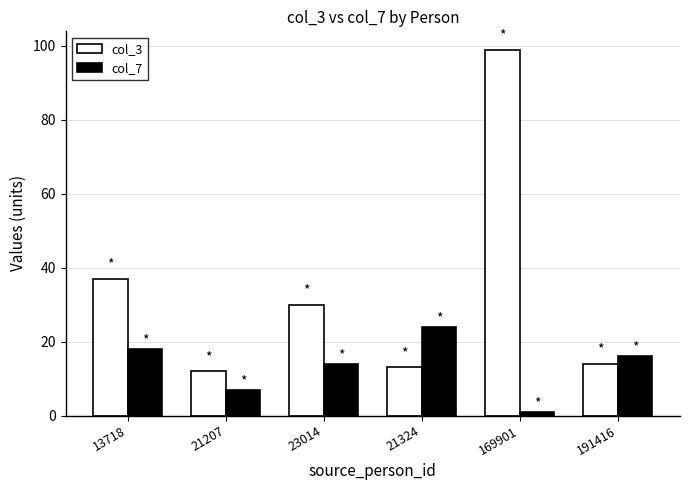

What is the total value across all series at 21207?

19